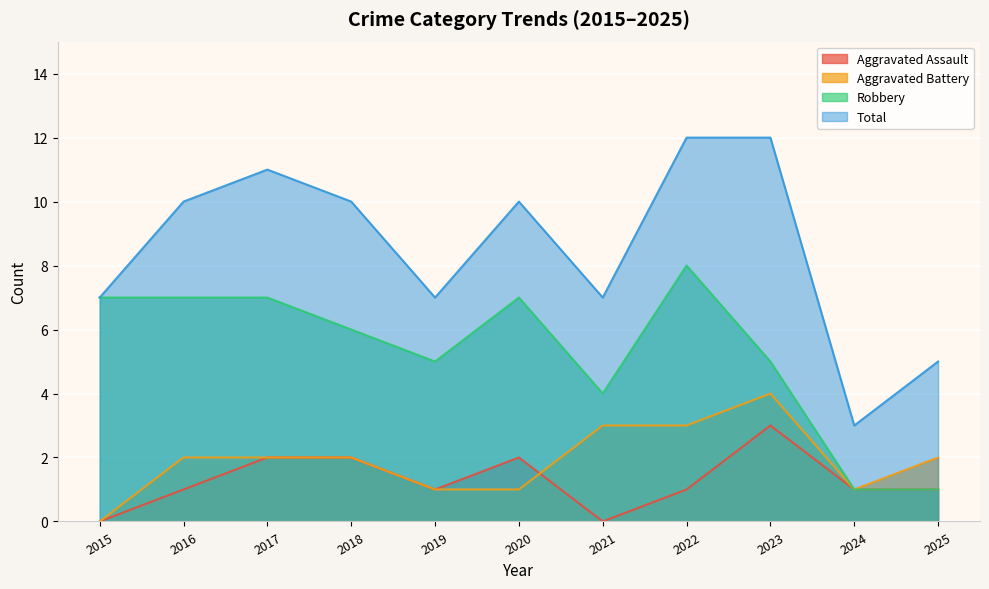

Reading left to right, list all the values displayed in this chart.

Aggravated Assault: 2015=0	2016=1	2017=2	2018=2	2019=1	2020=2	2021=0	2022=1	2023=3	2024=1	2025=1
Aggravated Battery: 2015=0	2016=2	2017=2	2018=2	2019=1	2020=1	2021=3	2022=3	2023=4	2024=1	2025=2
Robbery: 2015=7	2016=7	2017=7	2018=6	2019=5	2020=7	2021=4	2022=8	2023=5	2024=1	2025=1
Total: 2015=7	2016=10	2017=11	2018=10	2019=7	2020=10	2021=7	2022=12	2023=12	2024=3	2025=5